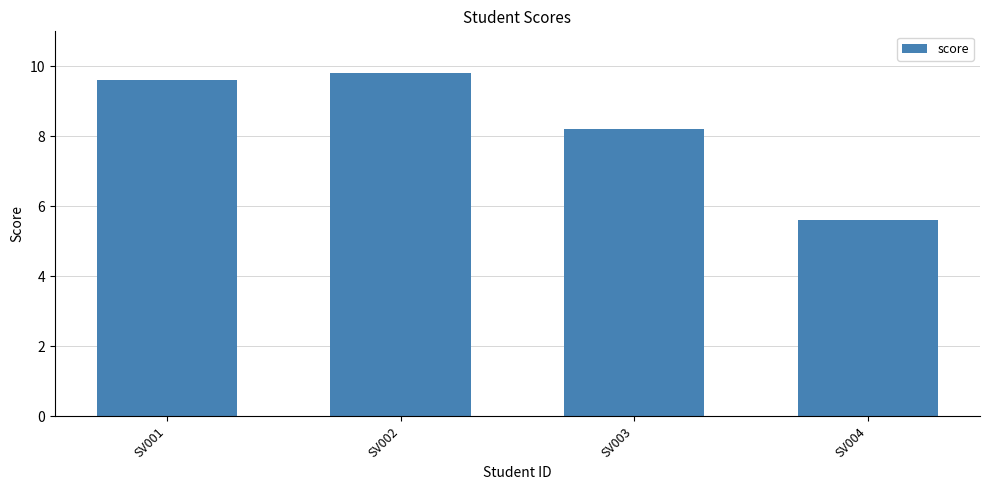

What is the value of the 3rd bar from the left?

8.2